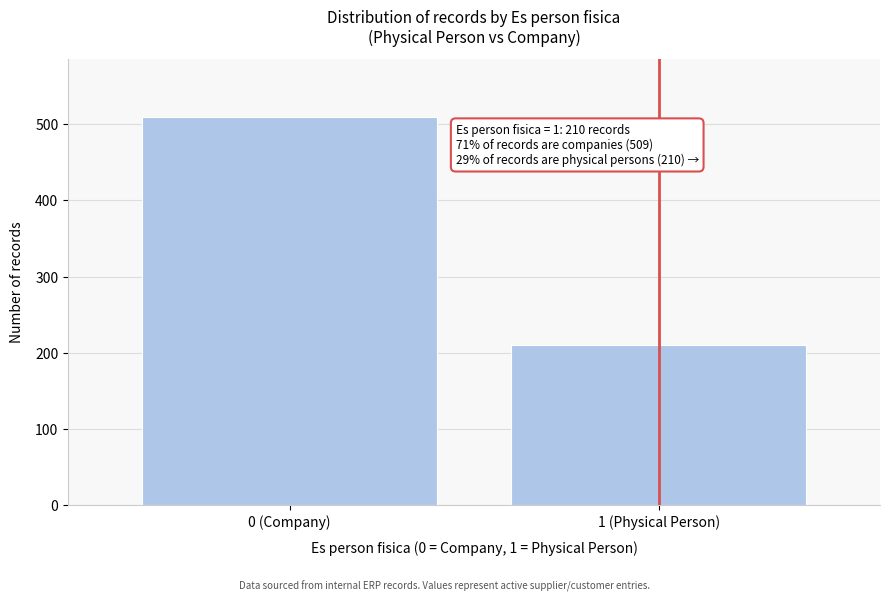

Reading left to right, extract all data points from this chart.

0 (Company)=509	1 (Physical Person)=210